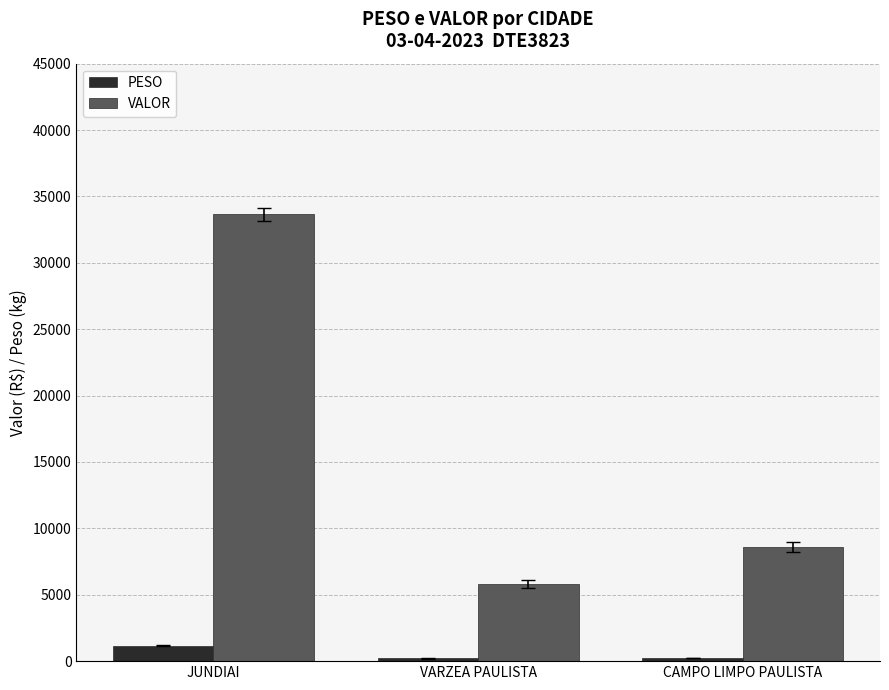

List the series in order of their overall mean, highest first.

VALOR, PESO